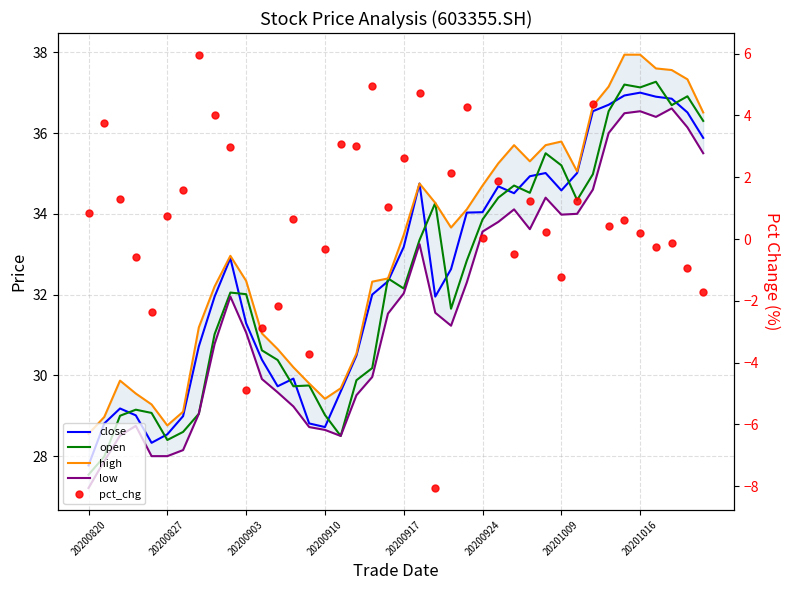

The low series shows 48.8 at 27. True or false?

False